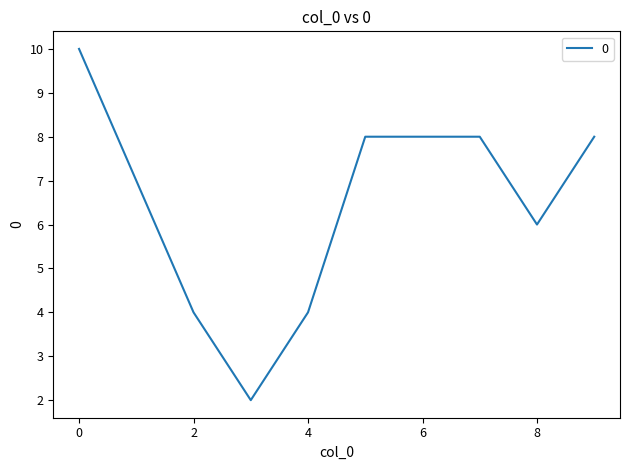

What is the sum of all values?

65